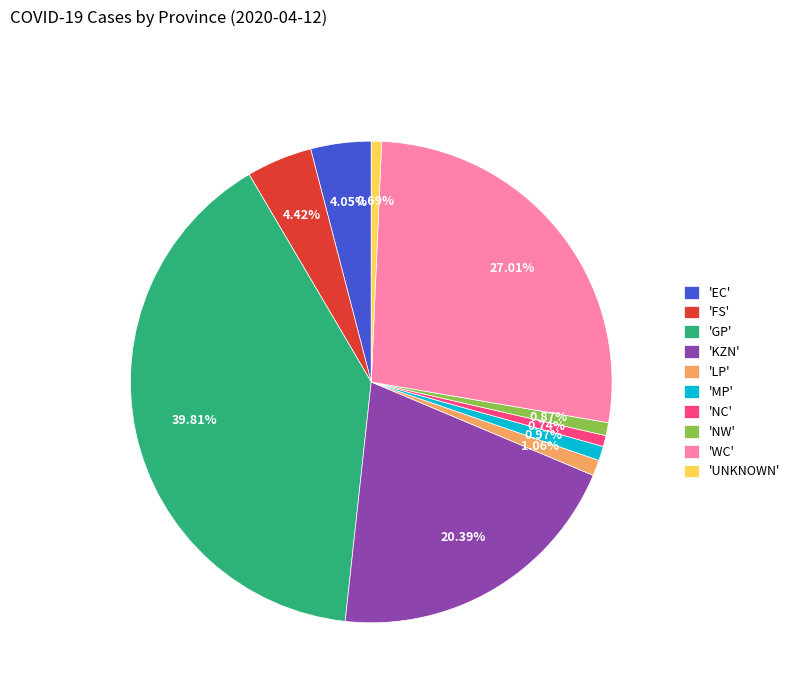

Which has a higher value, 'KZN' or 'NC'?

'KZN'